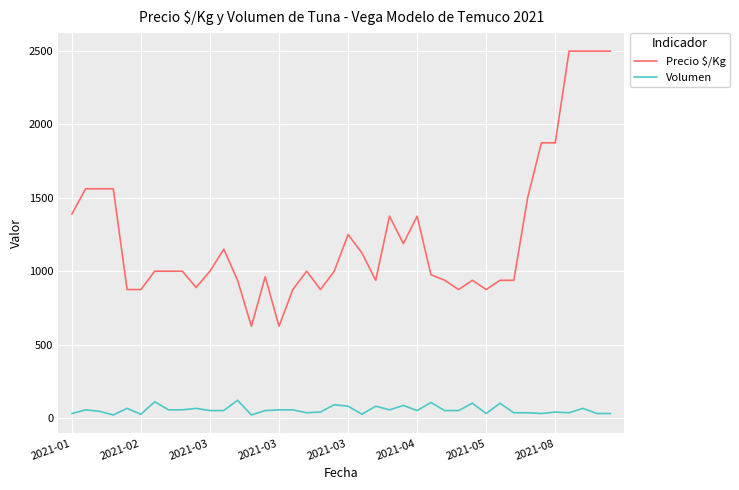

Which series has the largest total across all categories?

Precio $/Kg